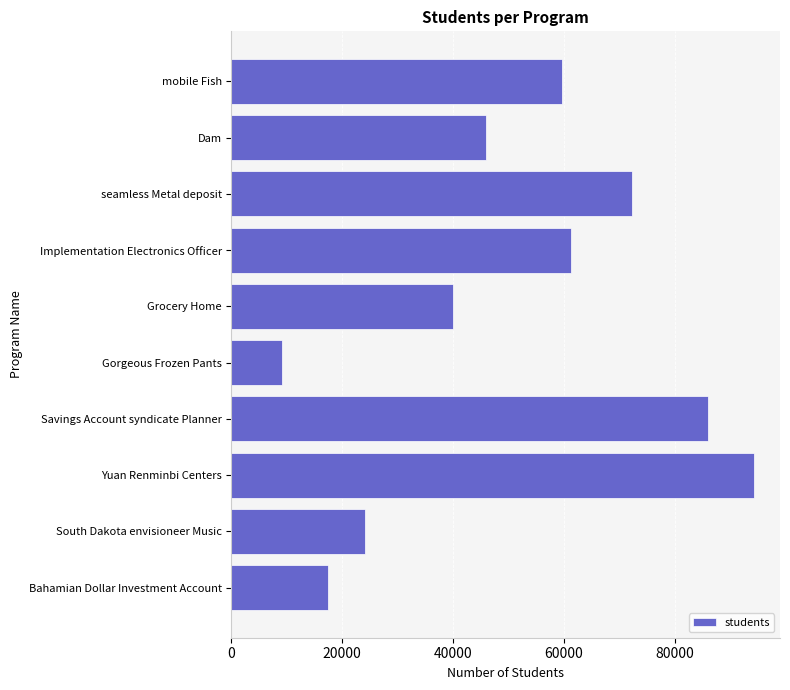

At which category does the chart reach its peak across all series?

Yuan Renminbi Centers